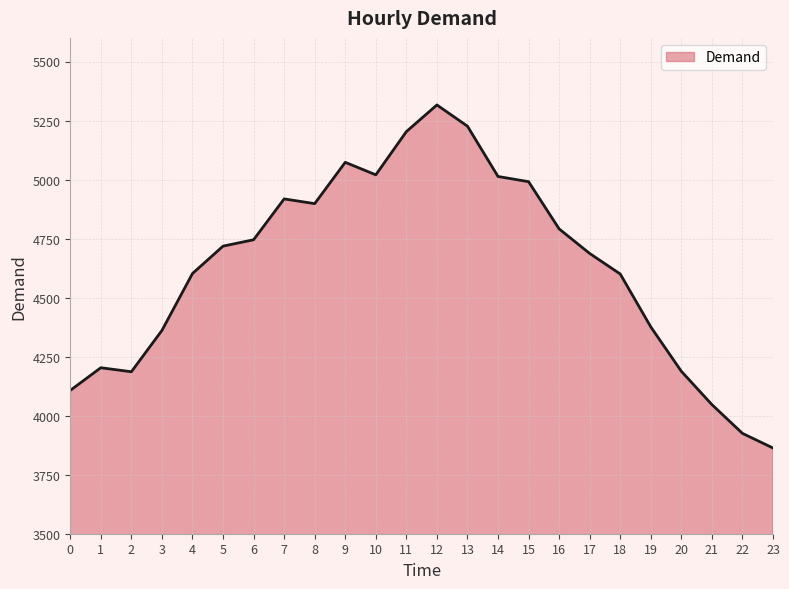

The value at 6 is 4745. True or false?

True